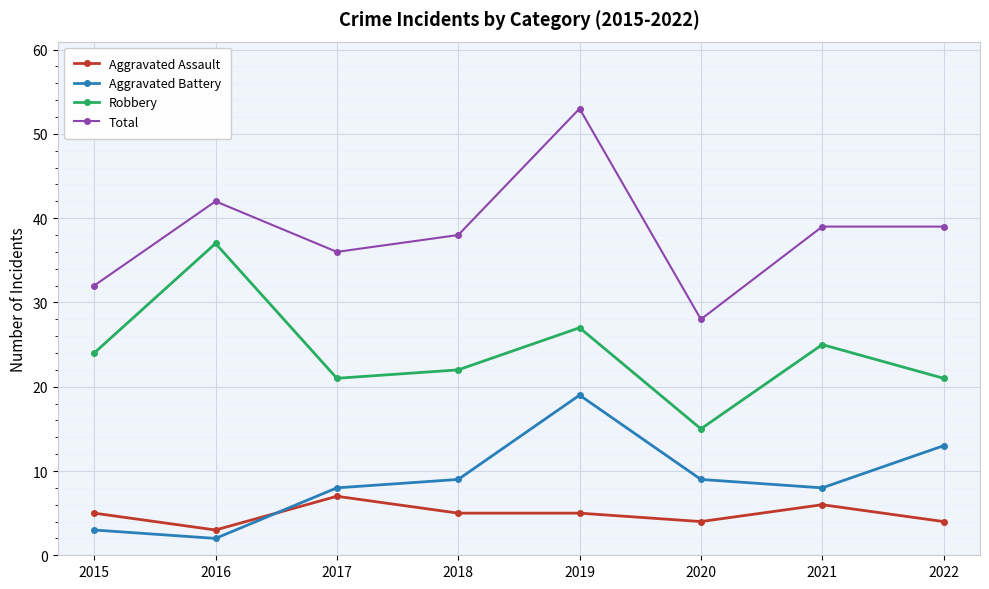

Which series has the largest range (max minus min)?

Total